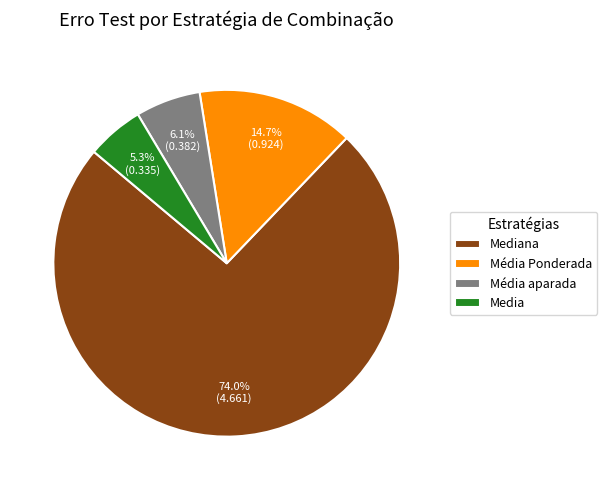

True or false: Media accounts for 15% of the total.

False